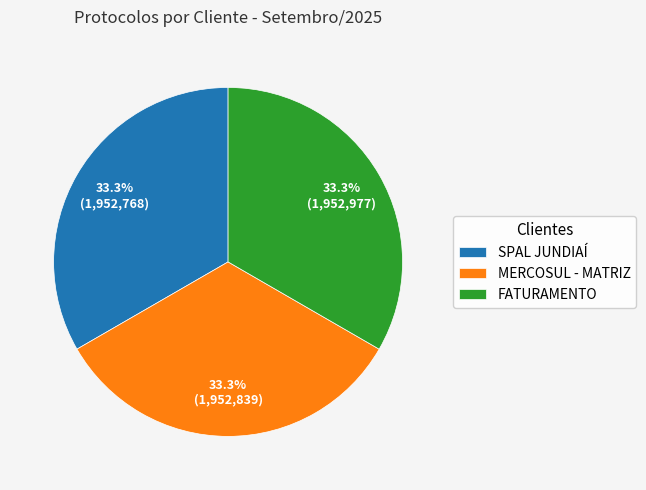

Does SPAL JUNDIAÍ represent more than half of the total?

No